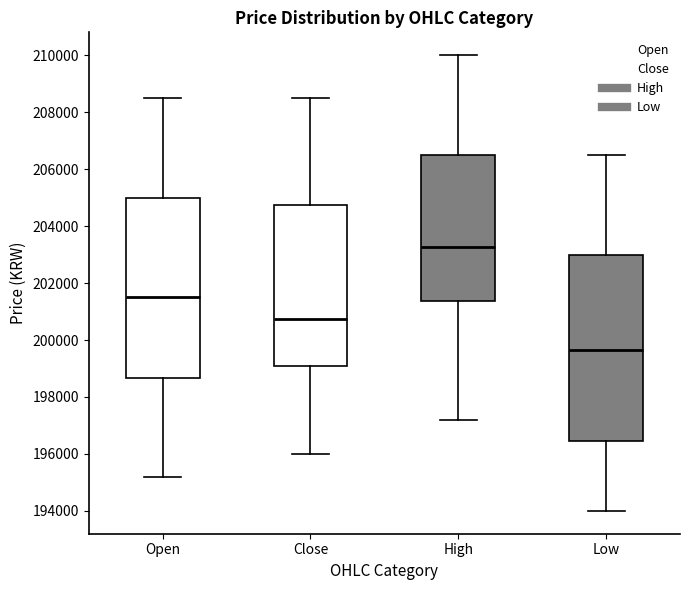

Reading left to right, transcribe this box plot: for each box, give where its median line is, the range the box spans, and where its two whiskers end, as read against the y-axis. The values are not printed on the chart, so give them approximately, as read against the axis.

Open: median 201600, box 198600 to 205000, whiskers 195200 to 208600
Close: median 200800, box 199000 to 204800, whiskers 196000 to 208600
High: median 203200, box 201400 to 206600, whiskers 197200 to 210000
Low: median 199600, box 196400 to 203000, whiskers 194000 to 206600